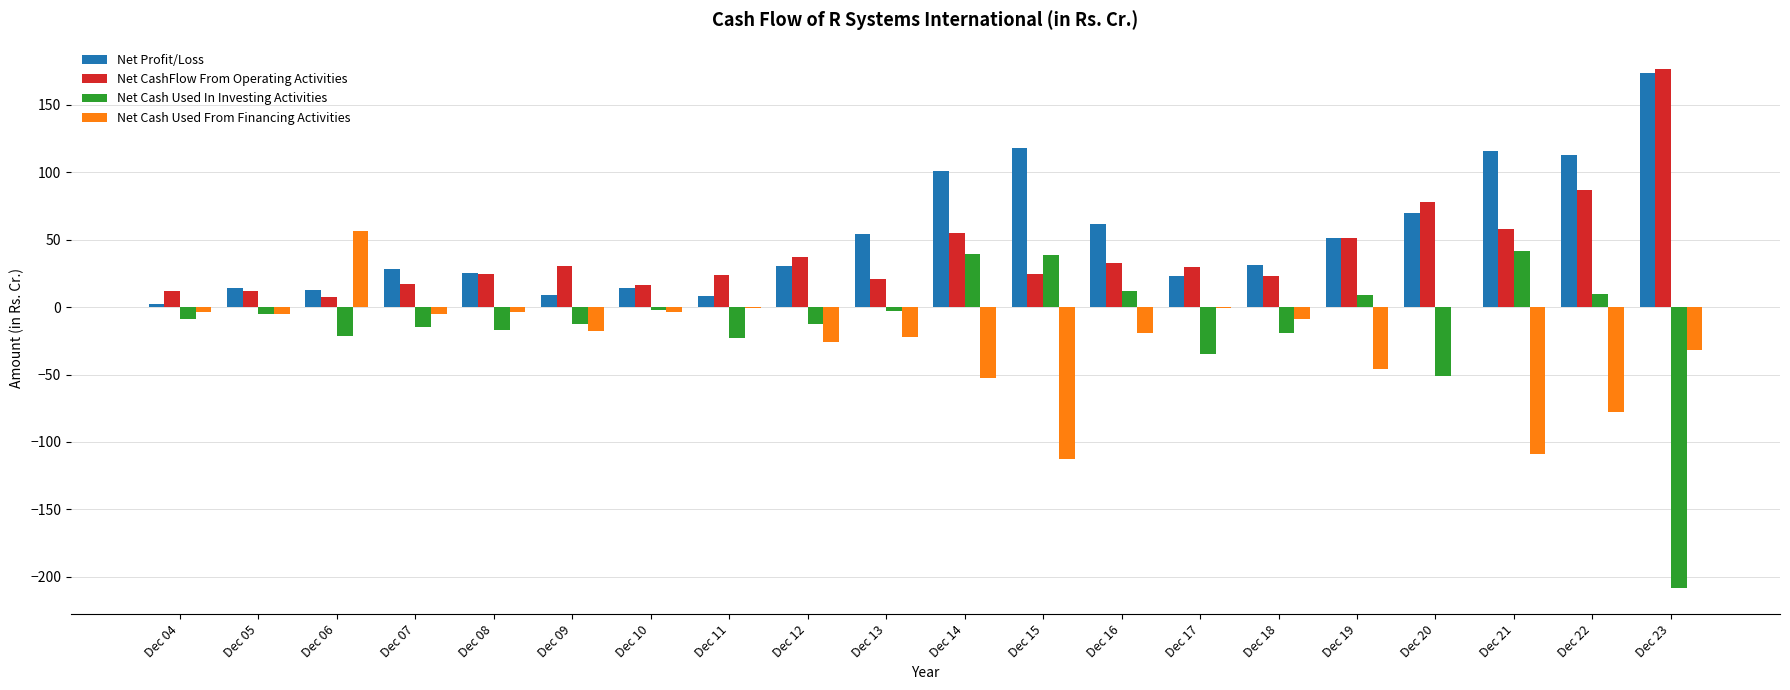

At which label does Net Cash Used From Financing Activities first exceed -8?

Dec 04